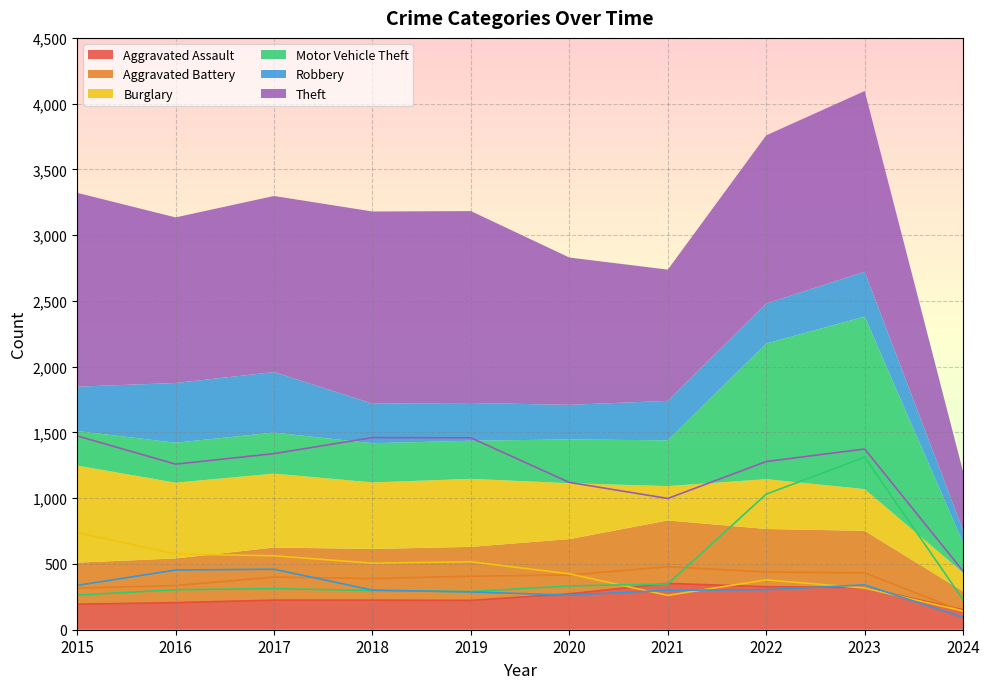

Reading left to right, list all the values displayed in this chart.

Aggravated Assault: 2015=194	2016=206	2017=225	2018=225	2019=223	2020=273	2021=352	2022=327	2023=320	2024=152
Aggravated Battery: 2015=316	2016=336	2017=400	2018=389	2019=407	2020=416	2021=479	2022=439	2023=432	2024=139
Burglary: 2015=738	2016=576	2017=562	2018=506	2019=517	2020=425	2021=261	2022=379	2023=317	2024=142
Motor Vehicle Theft: 2015=263	2016=304	2017=312	2018=298	2019=290	2020=333	2021=348	2022=1031	2023=1312	2024=228
Robbery: 2015=337	2016=454	2017=460	2018=301	2019=287	2020=263	2021=300	2022=304	2023=341	2024=94
Theft: 2015=1474	2016=1259	2017=1339	2018=1461	2019=1459	2020=1120	2021=998	2022=1279	2023=1374	2024=445